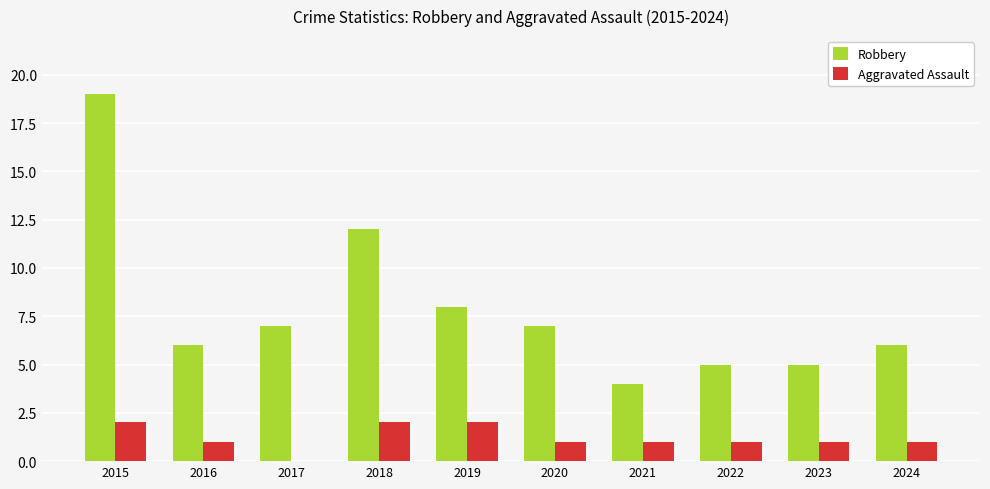

True or false: Robbery has a value of 5 at 2020.

False